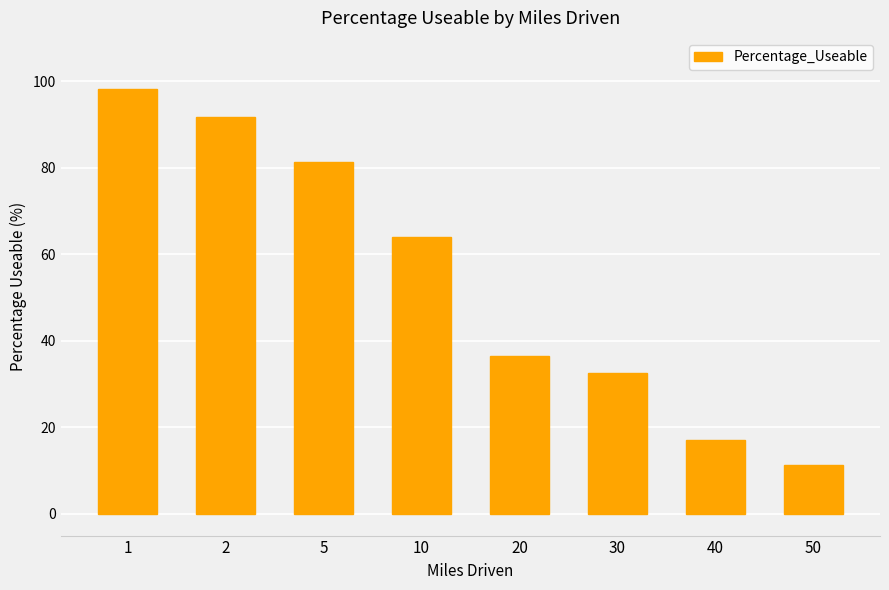

How many data points are less than 64?

4